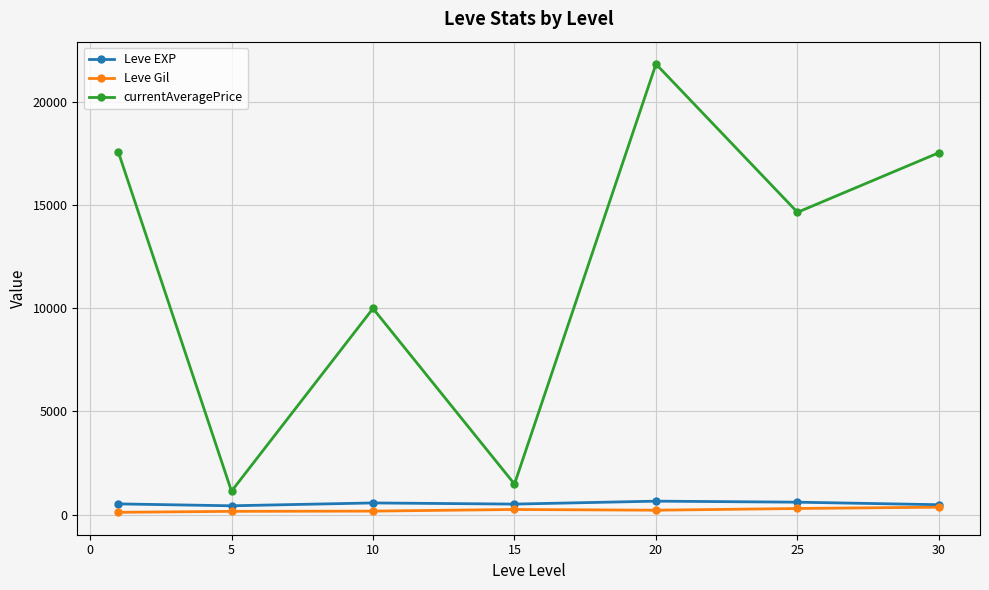

What is the value of the currentAveragePrice point at the 1st from the left?

17573.8